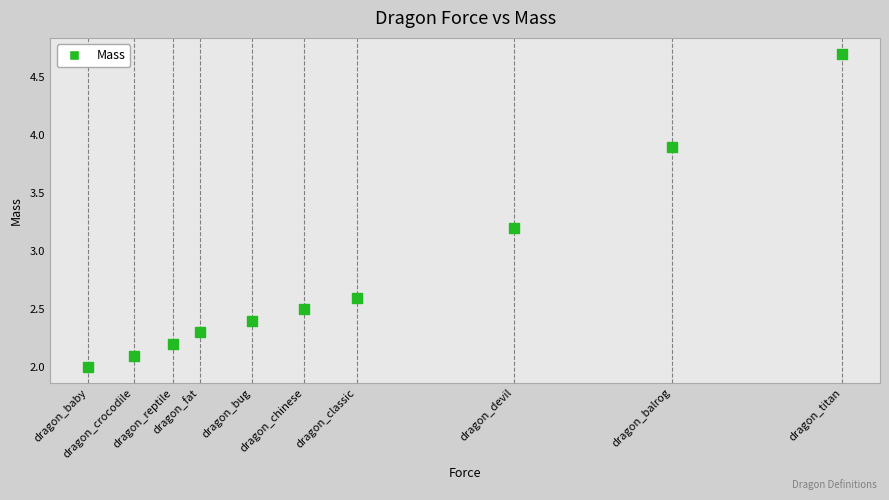

What is the average Y value?

2.8